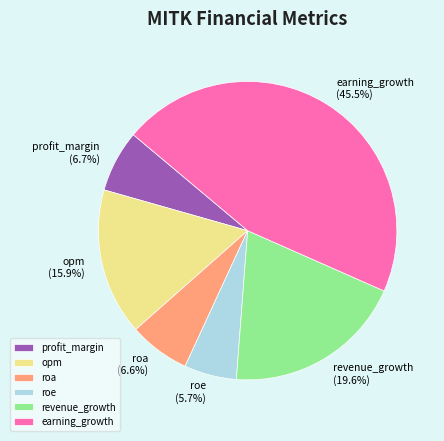

What is the smallest slice in the pie chart?

roe